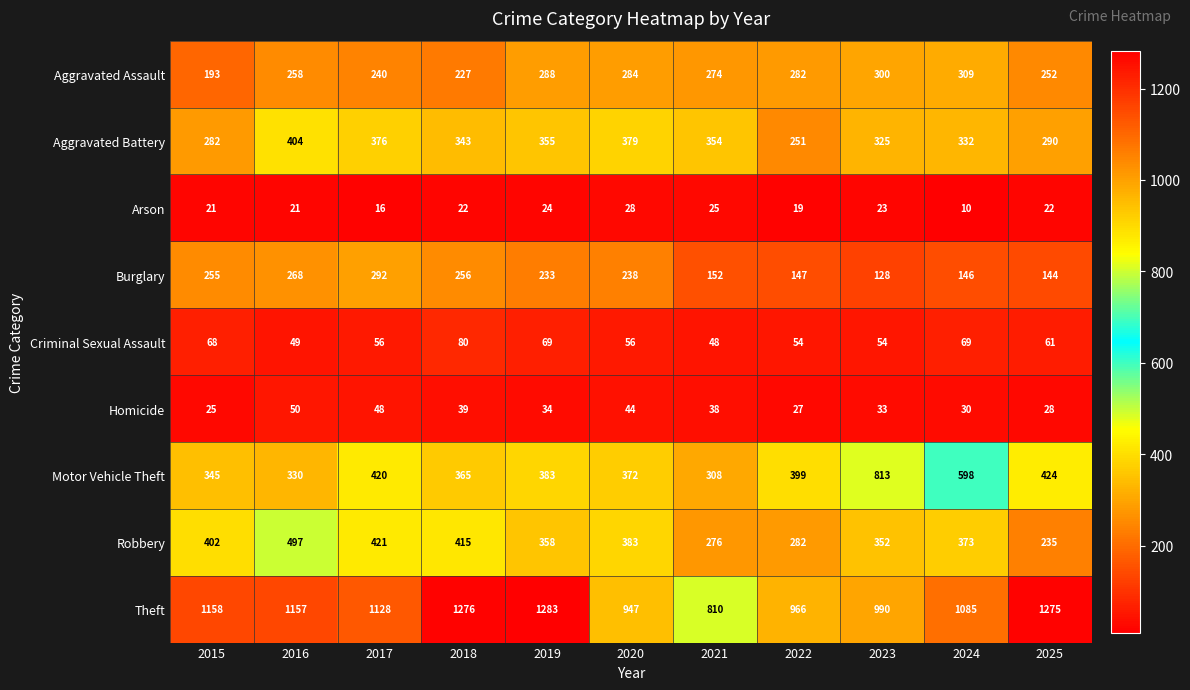

True or false: Arson has a value of 3 at 2024.

False